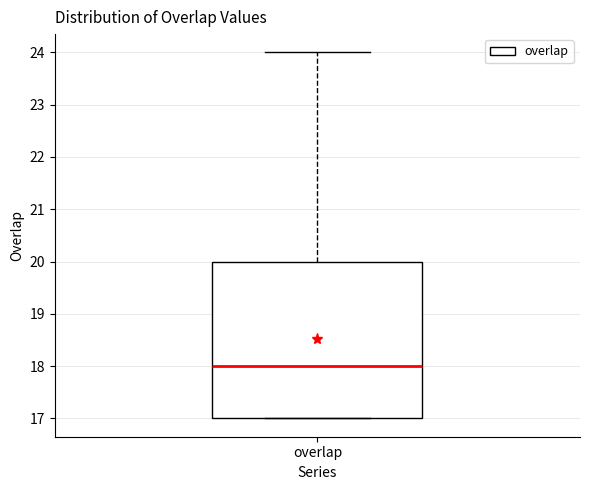

Where is the upper edge of the box for overlap on the y-axis? The values are not printed on the chart, so give them approximately, as read against the axis.

20